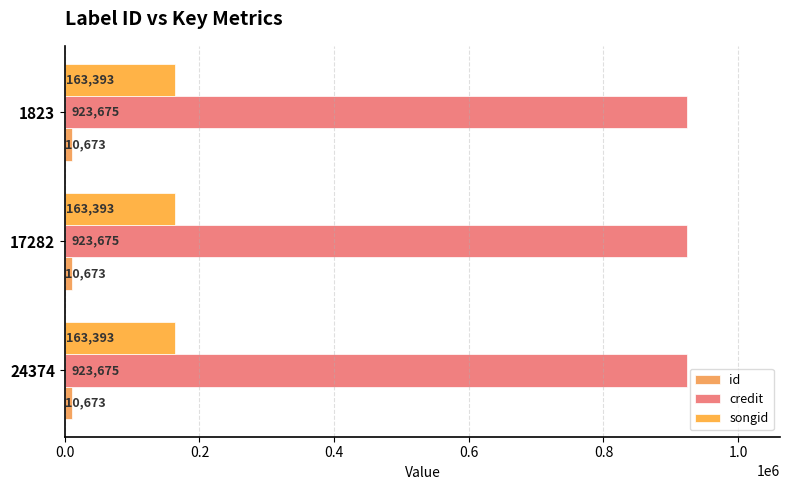

How many categories are shown in the chart?

3